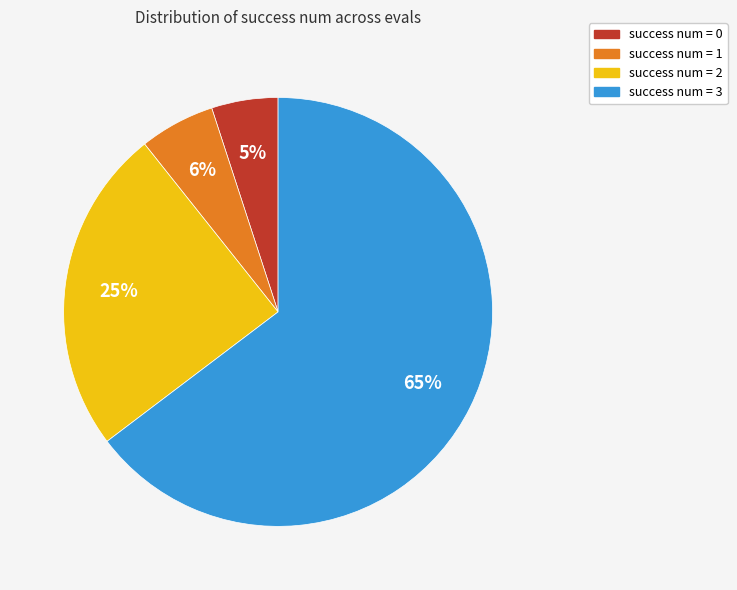

To the nearest percent, what is the average slice percentage?

25%